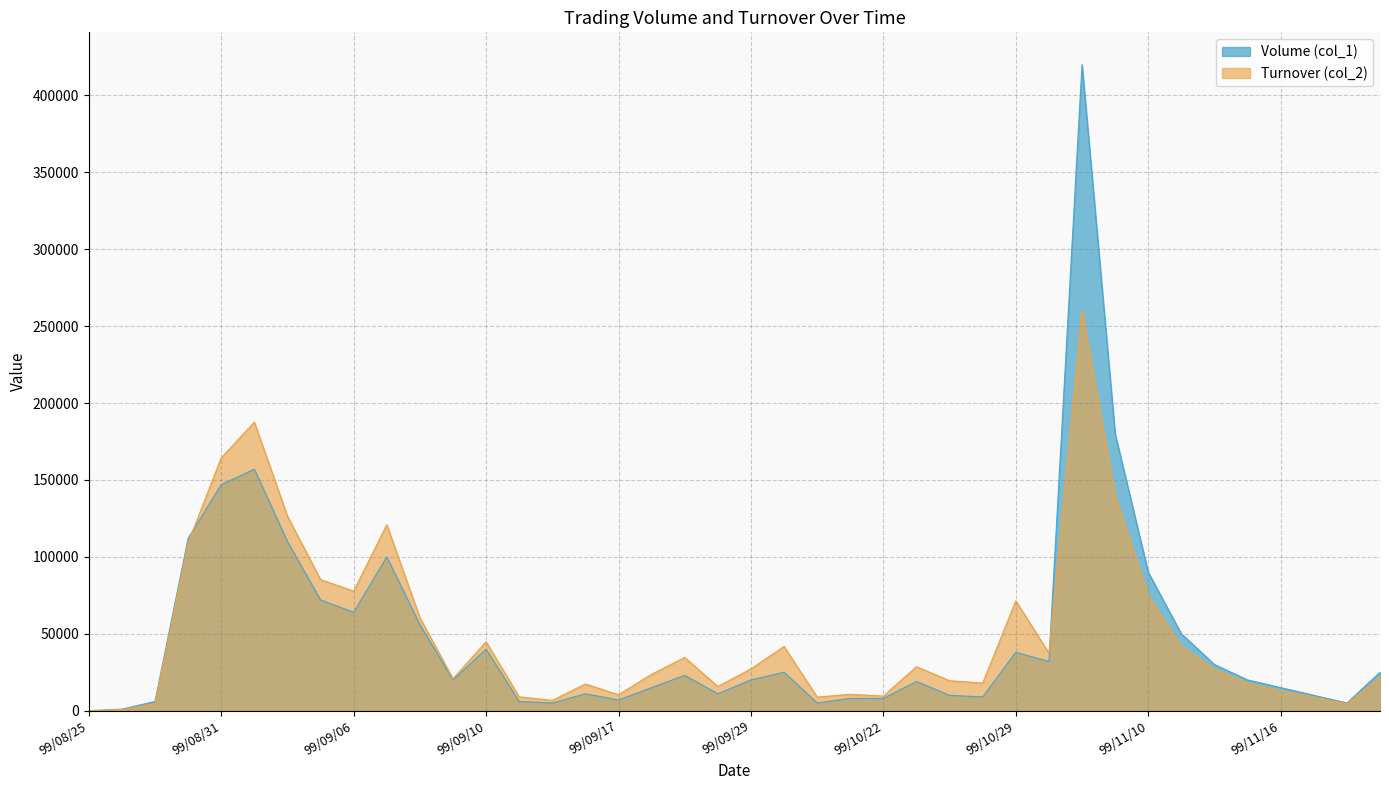

Between 99/09/14 and 99/09/06, which is larger?

99/09/06